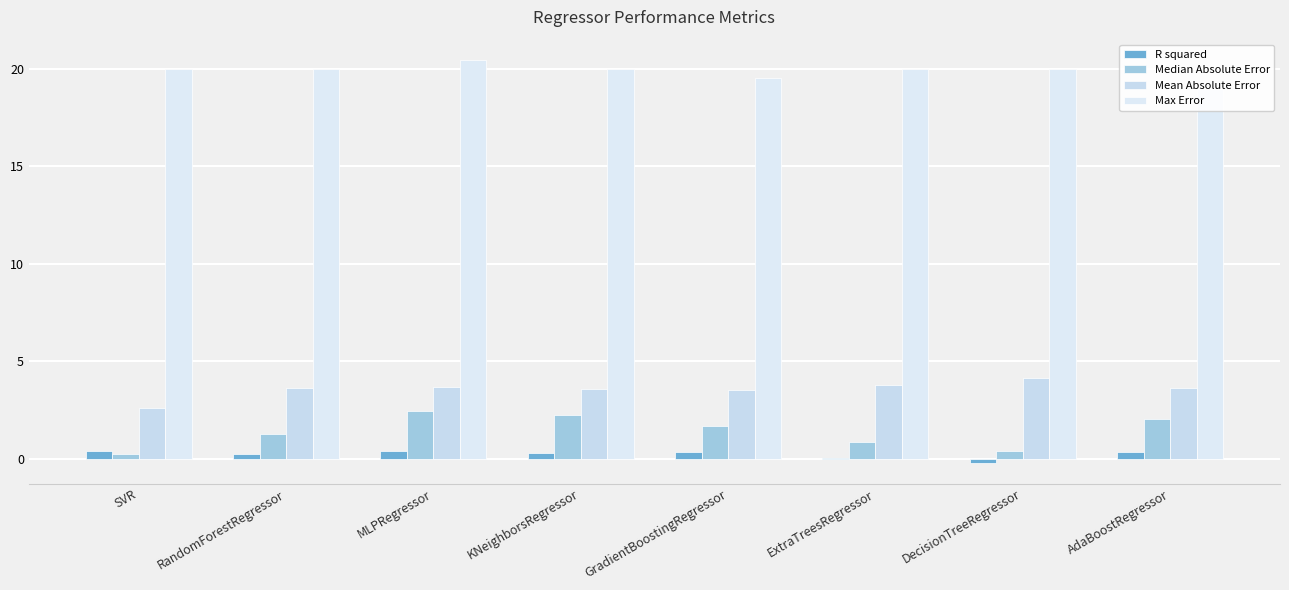

How many bars are there in total?

32